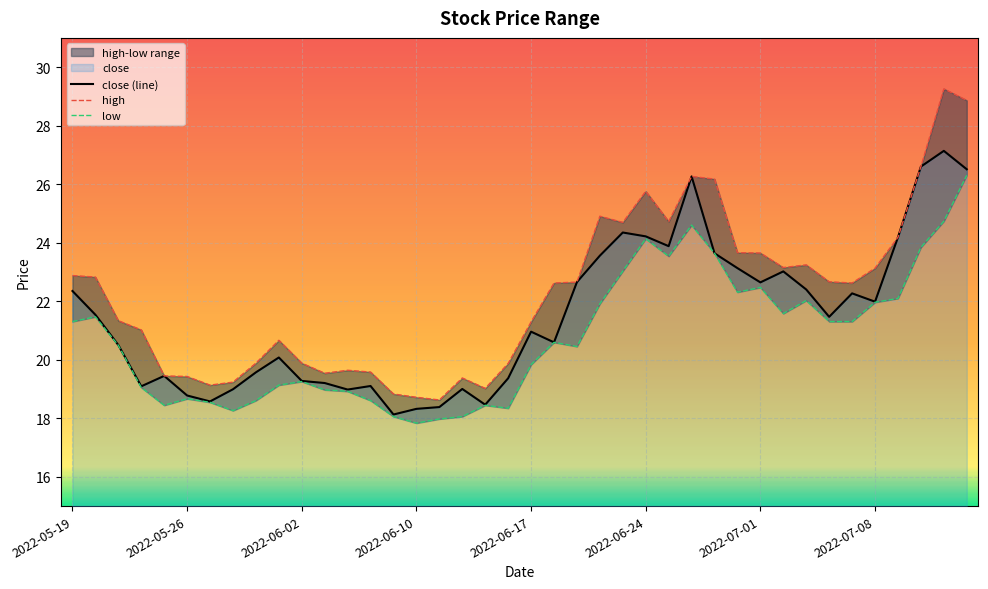

Which series has the largest range (max minus min)?

high